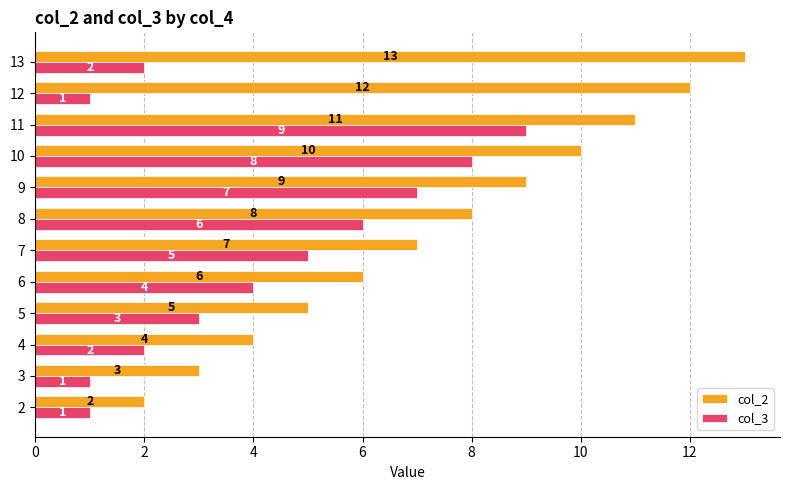

What value does the col_3 series have at 10?

8